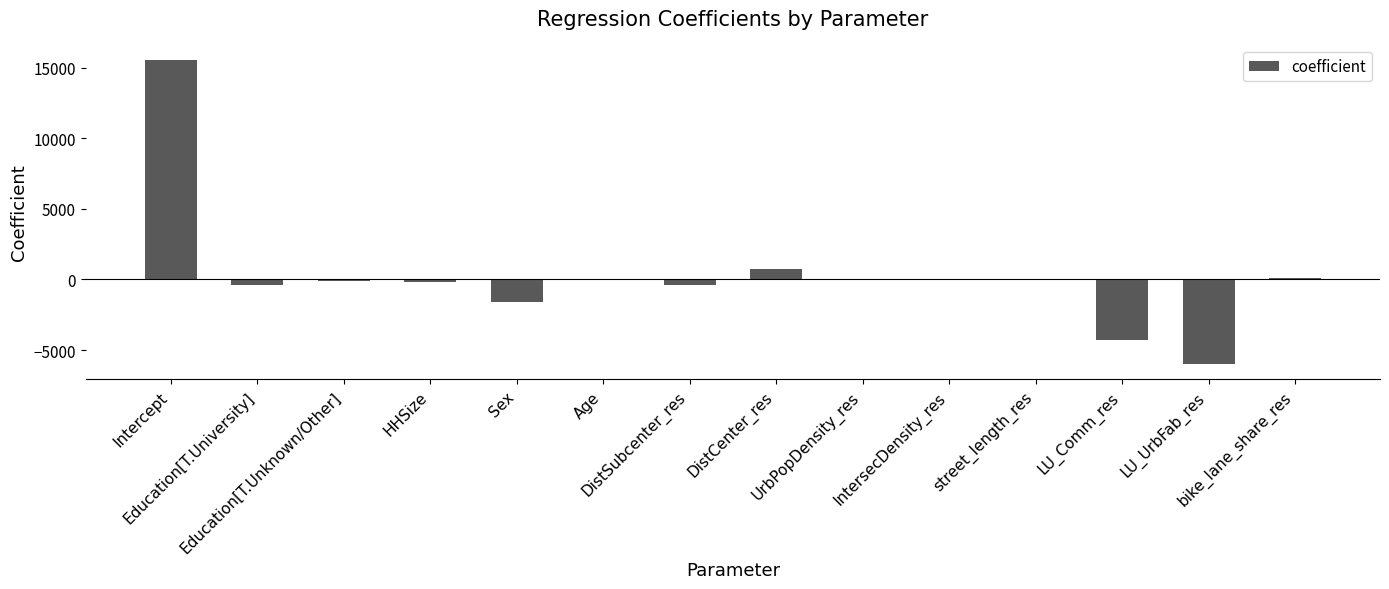

What is the maximum value shown in the chart?

15564.0